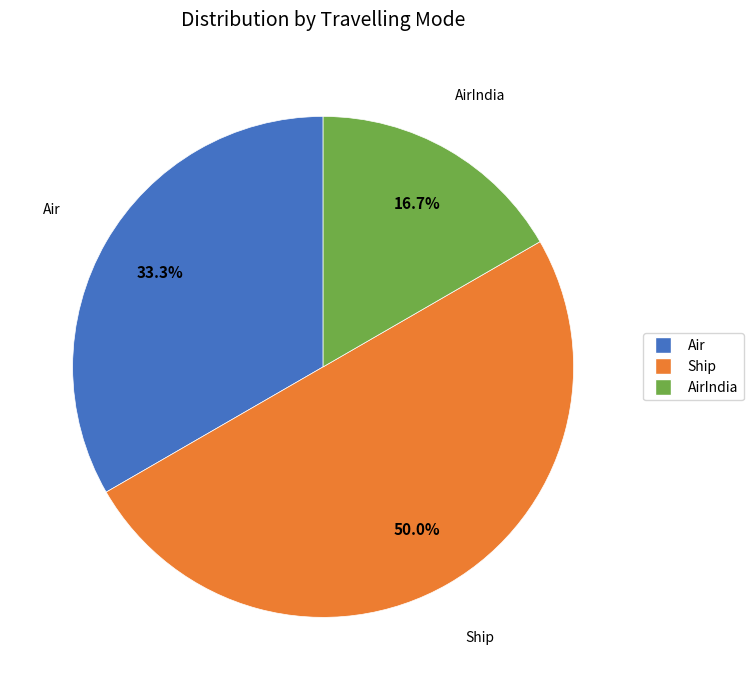

What percentage is the Ship slice, to the nearest percent?

50%